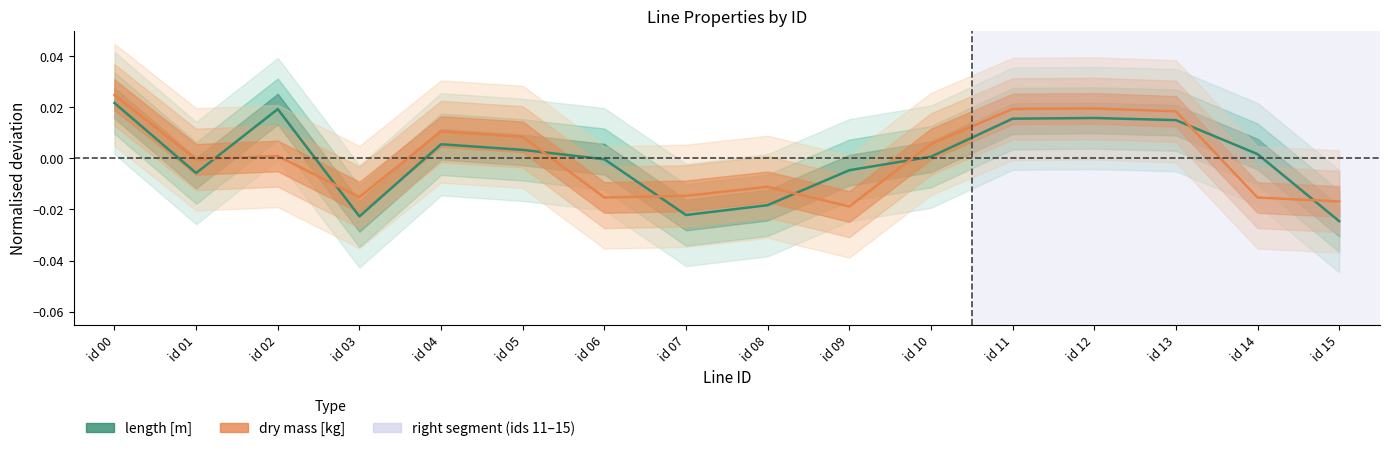

Rank the series by their maximum value, from lowest to highest.

length [m], dry mass [kg]